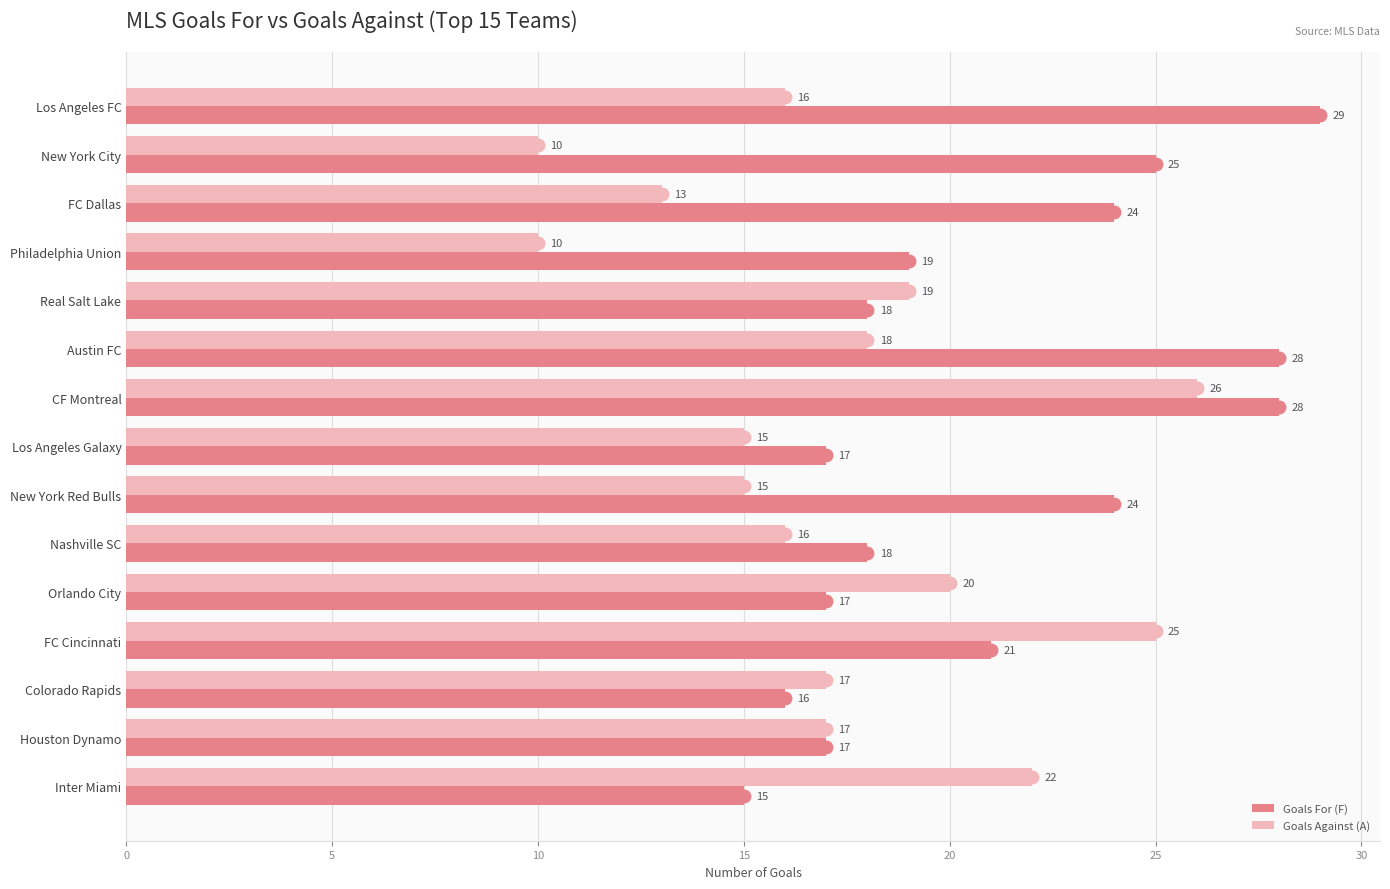

What are all the series names shown in the legend?

Goals For (F), Goals Against (A)